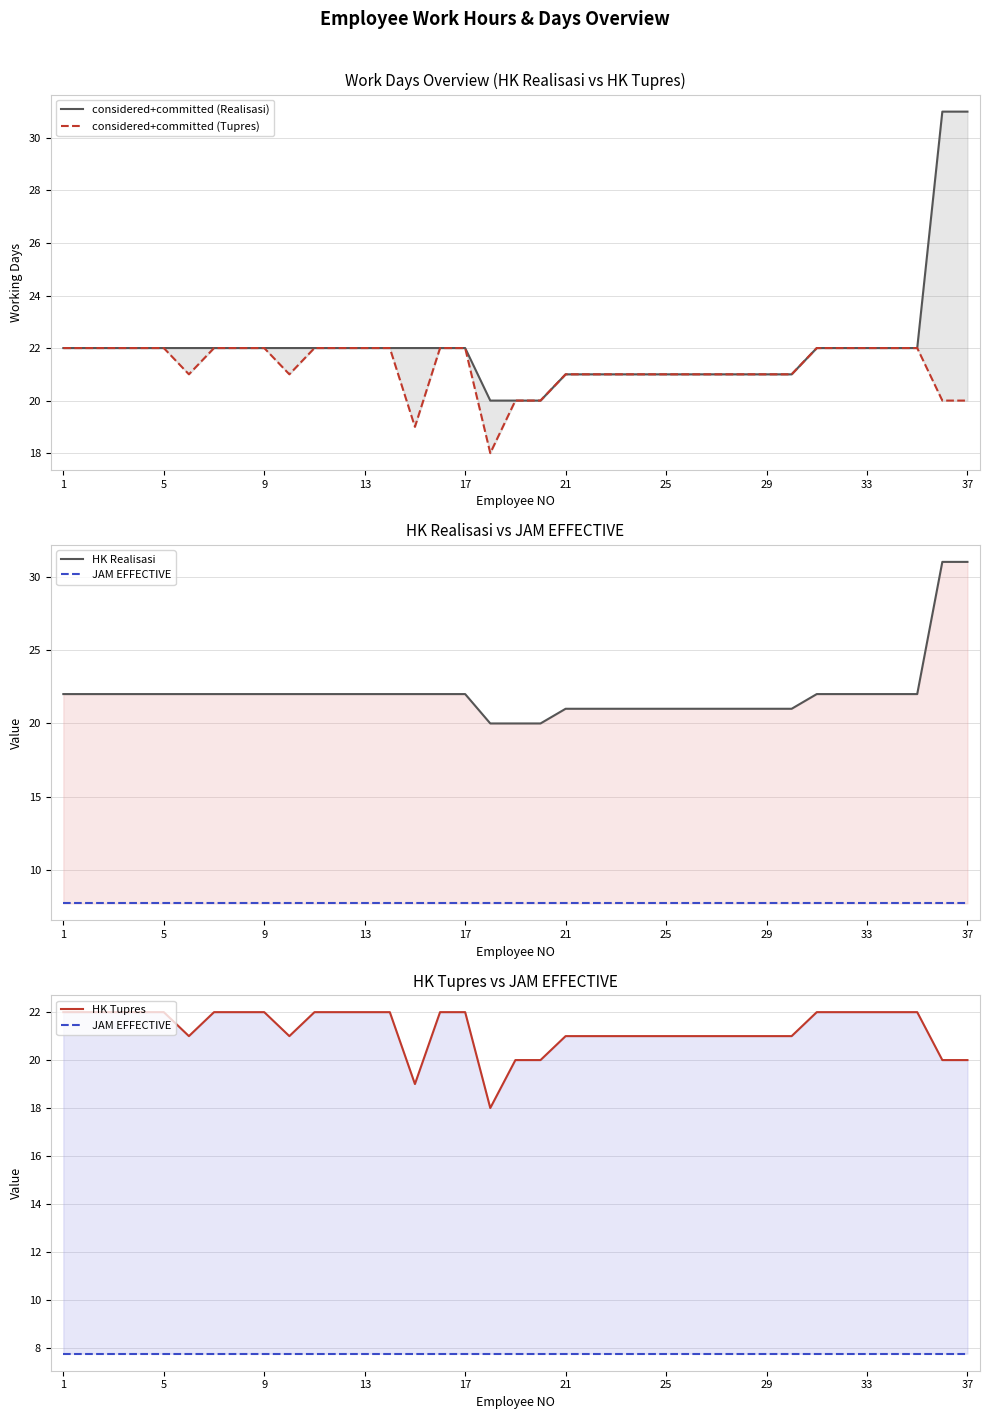

True or false: considered+committed (Realisasi) and considered+committed (Tupres) cross at least once.

False